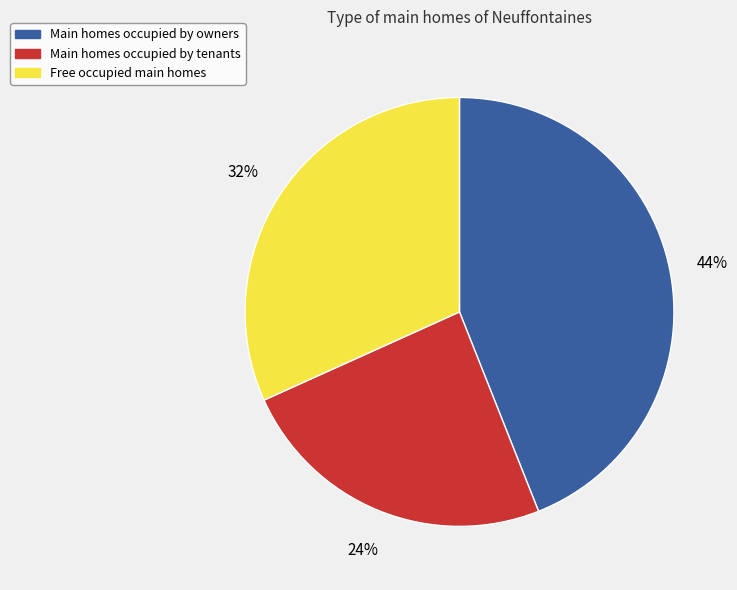

To the nearest percent, what is the difference between the largest and smallest slice percentages?

20%